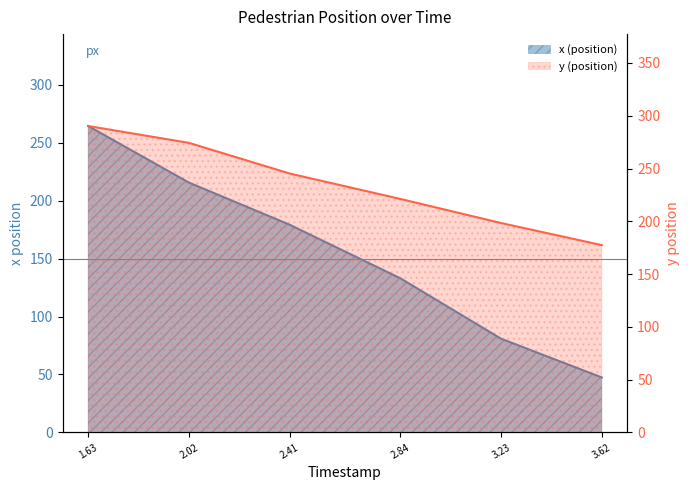

What is the average value of the x (position) series?

153.4